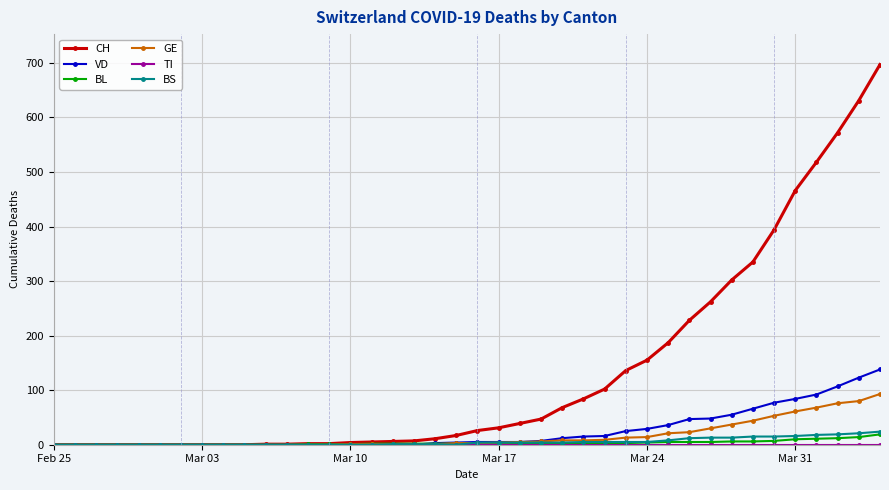

What is the maximum value for CH?

697